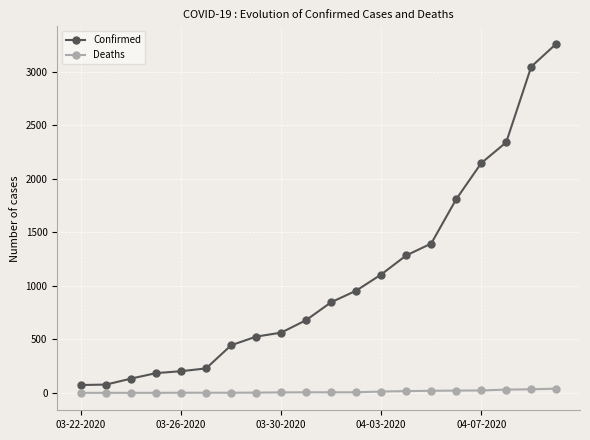

What is the lowest value of the Confirmed series?

74